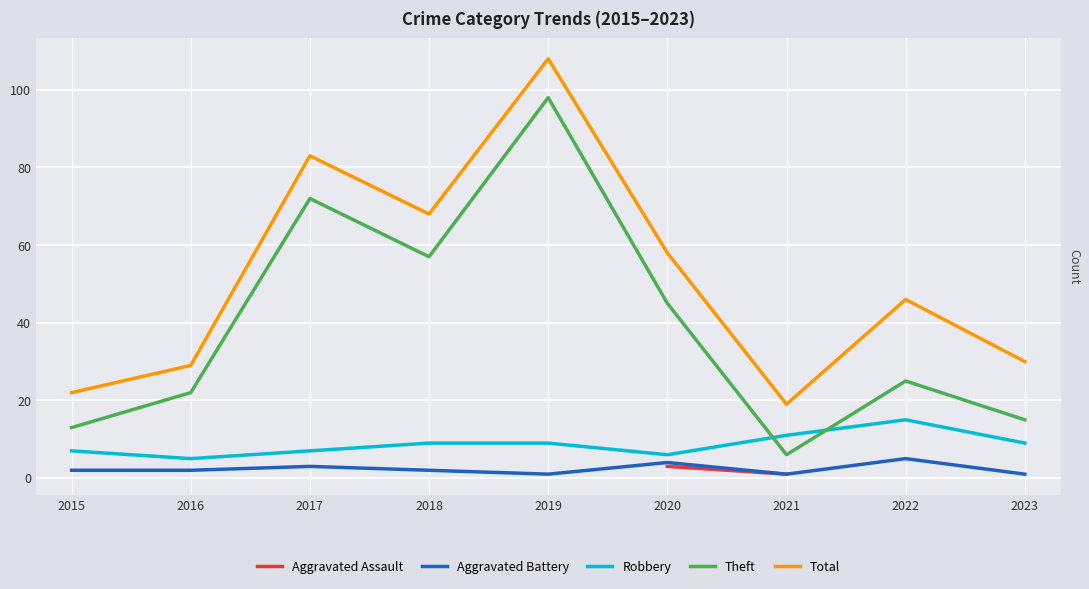

What are all the series names shown in the legend?

Aggravated Assault, Aggravated Battery, Robbery, Theft, Total